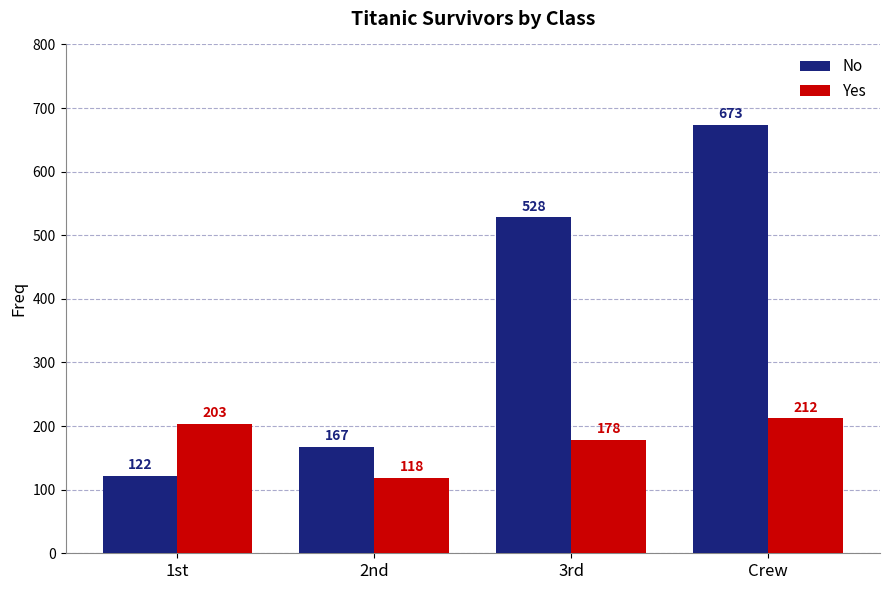

What is the maximum value shown in the chart?

673